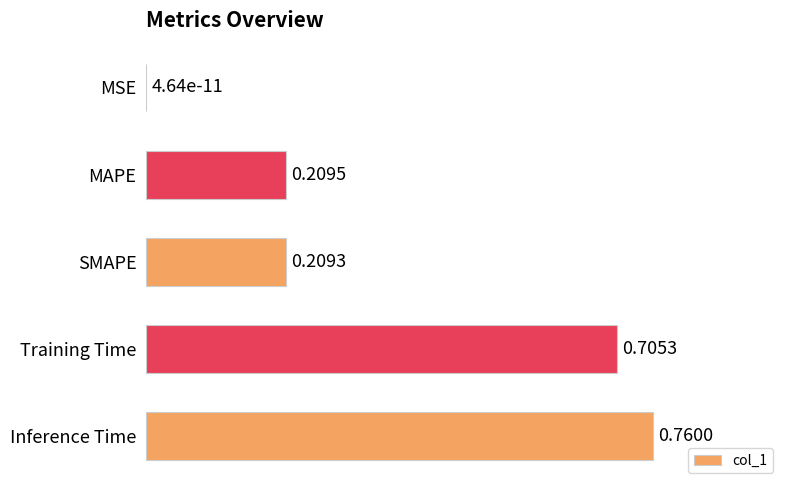

Which label corresponds to the largest value in the chart?

Inference Time